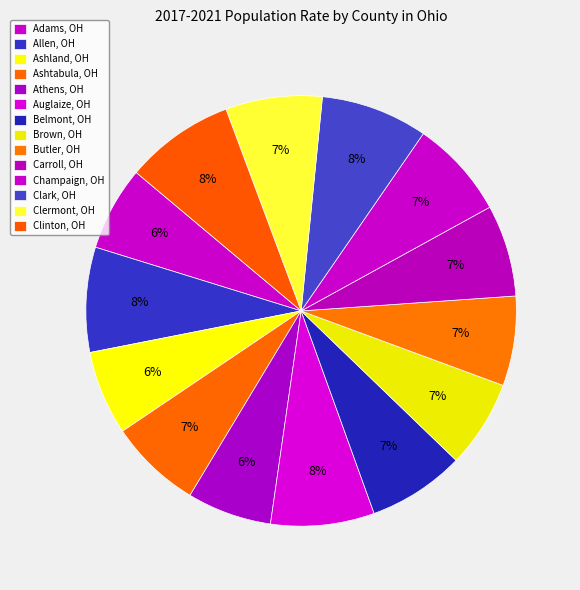

How many segments does this pie chart have?

14